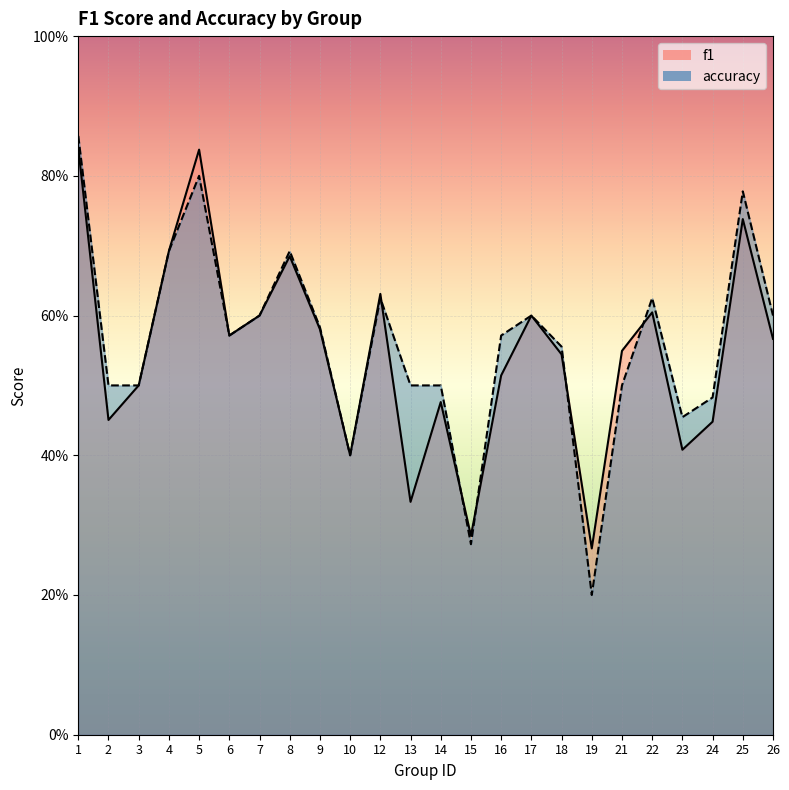

After their last crossing, which series has the higher values: accuracy or f1?

accuracy